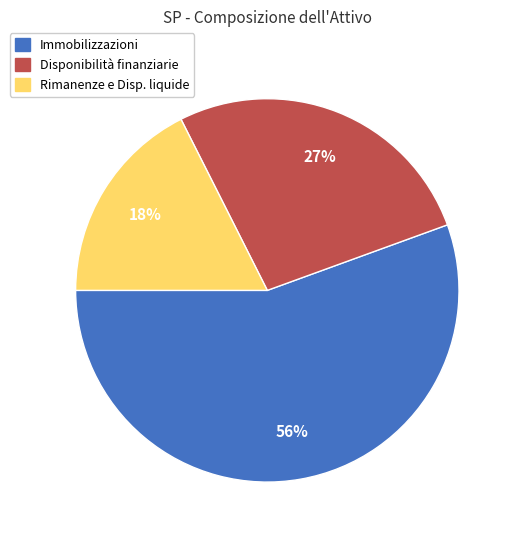

Is there any slice that represents more than half of the pie?

Yes